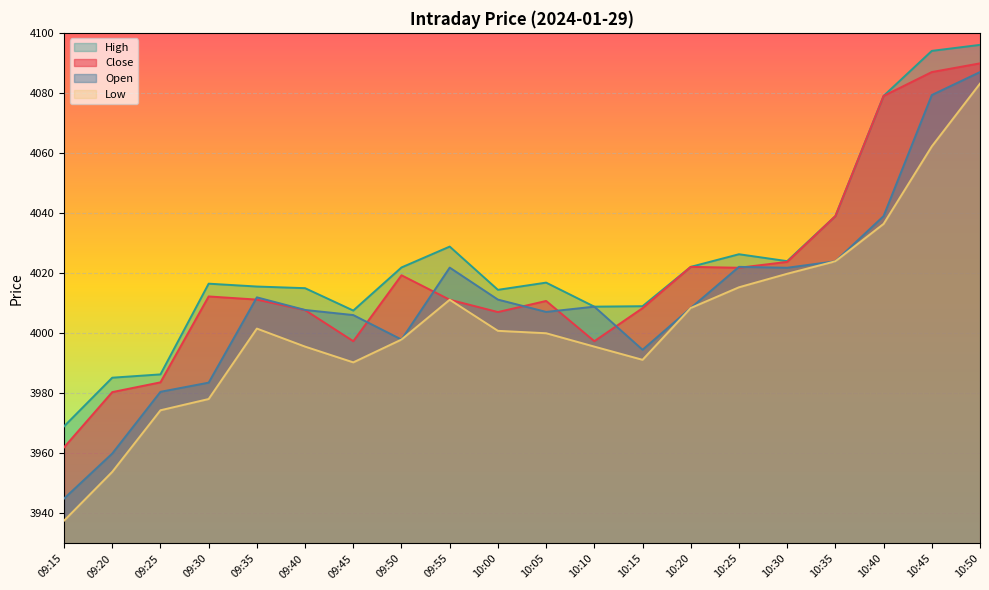

What is the difference between the Close values at 10:45 and 09:50?

67.6